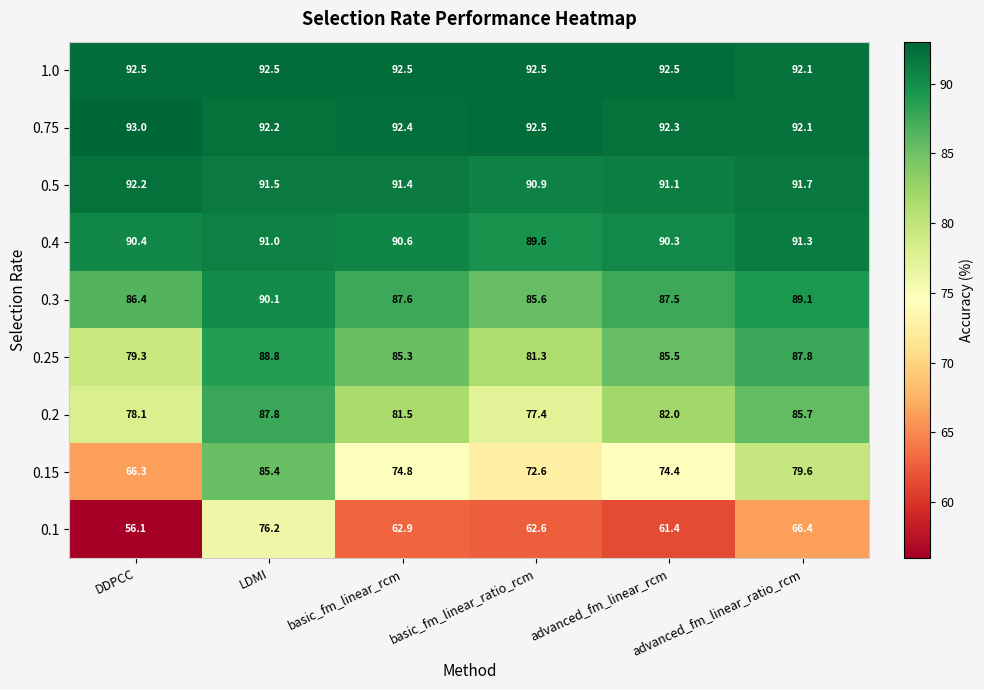

List the labels in order of 0.25 value, largest first.

LDMI, advanced_fm_linear_ratio_rcm, advanced_fm_linear_rcm, basic_fm_linear_rcm, basic_fm_linear_ratio_rcm, DDPCC